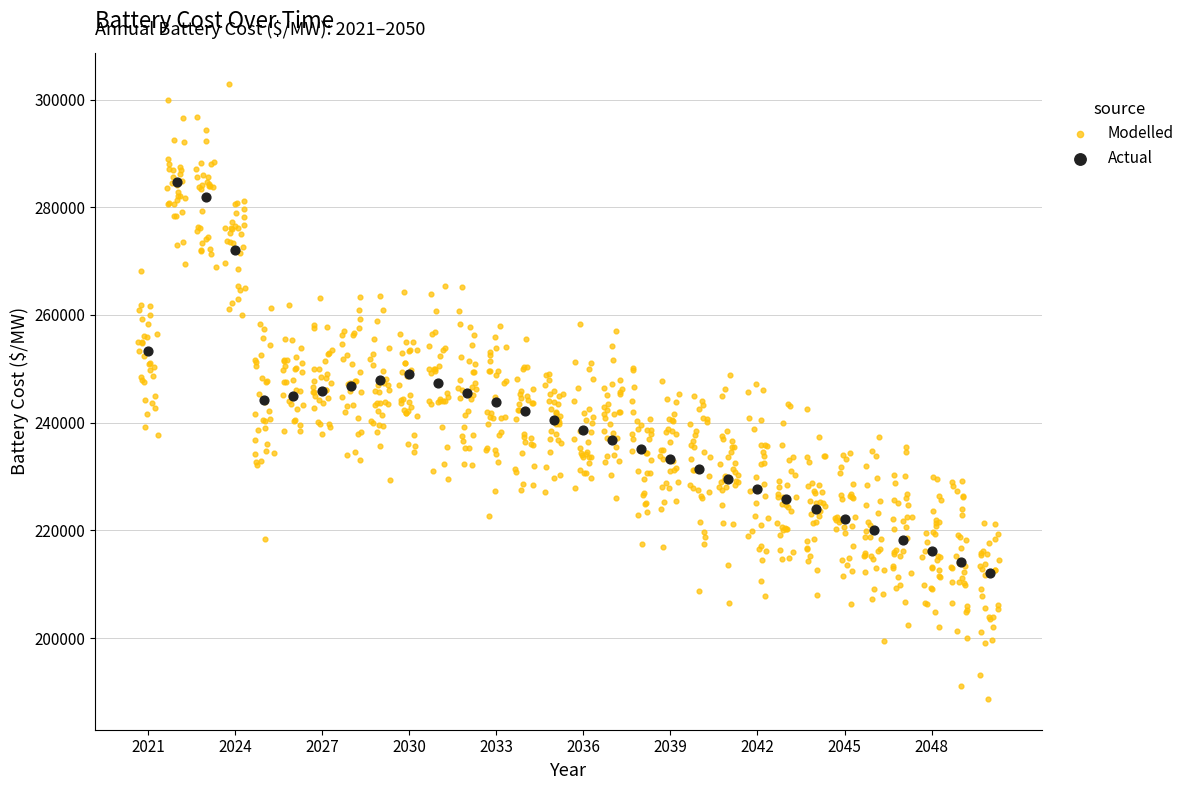

Which series reaches the maximum Y coordinate?

Modelled